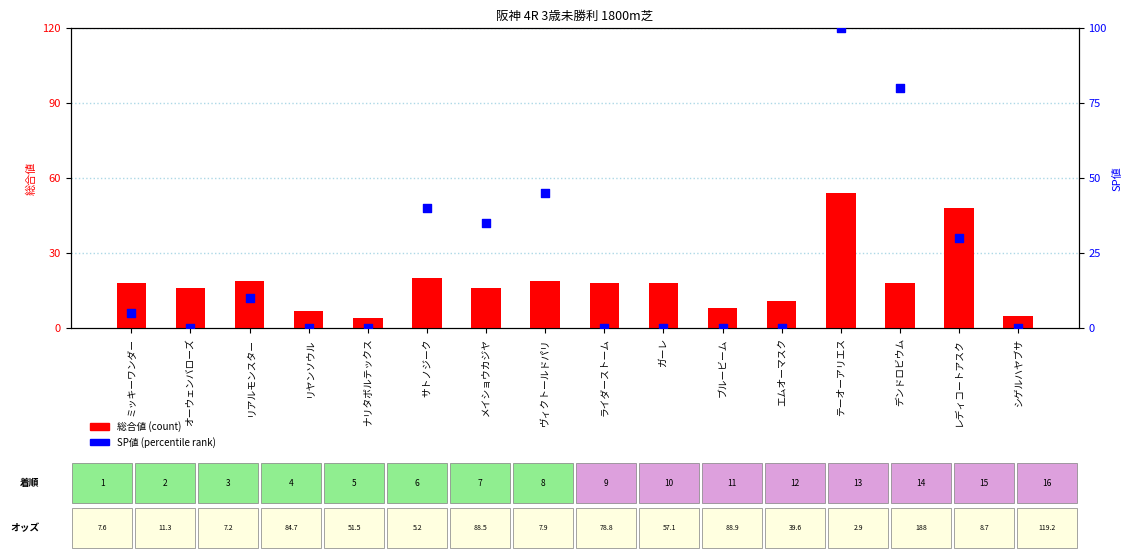

At which category is the sum across all series the highest?

テーオーアリエス